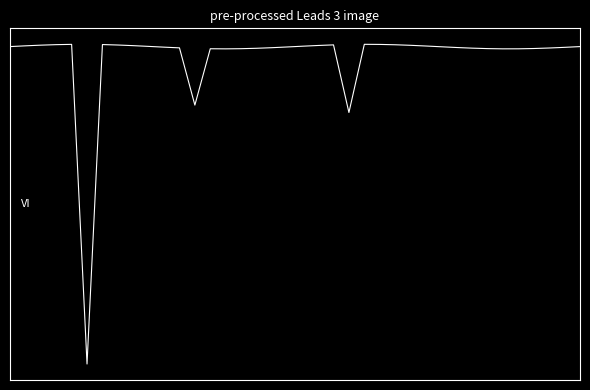

At which label is the value closest to -20?

22